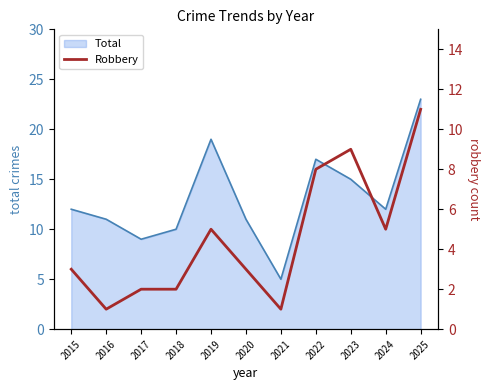

The chart shows a value of 3 at 2019. True or false?

False